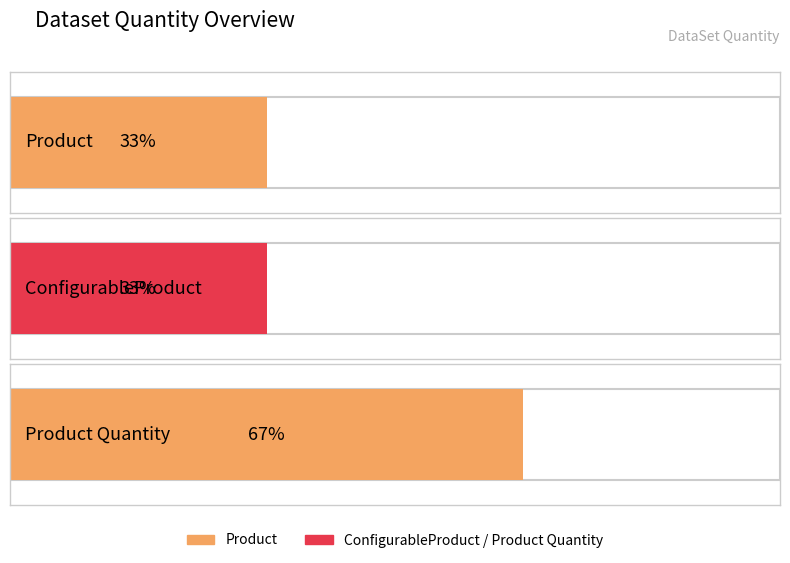

Reading left to right, extract all data points from this chart.

Product=1	ConfigurableProduct=1	Product Quantity=2